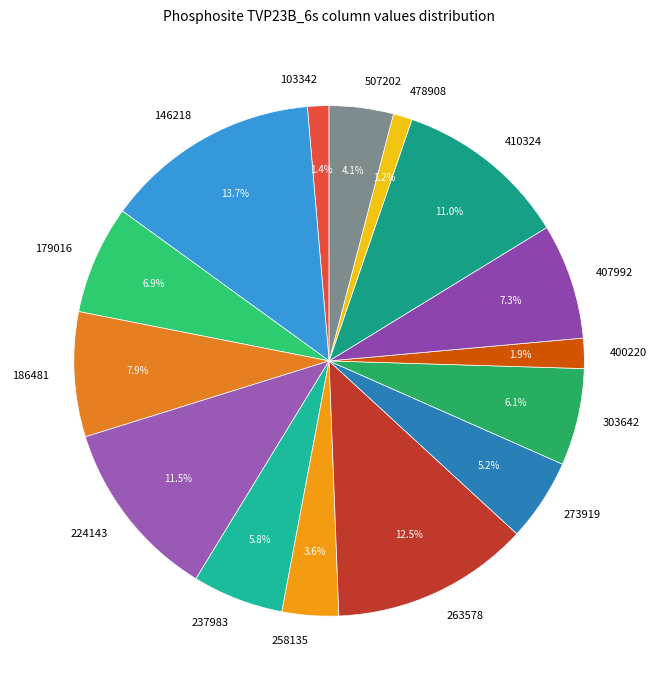

Between 273919 and 507202, which is larger?

273919